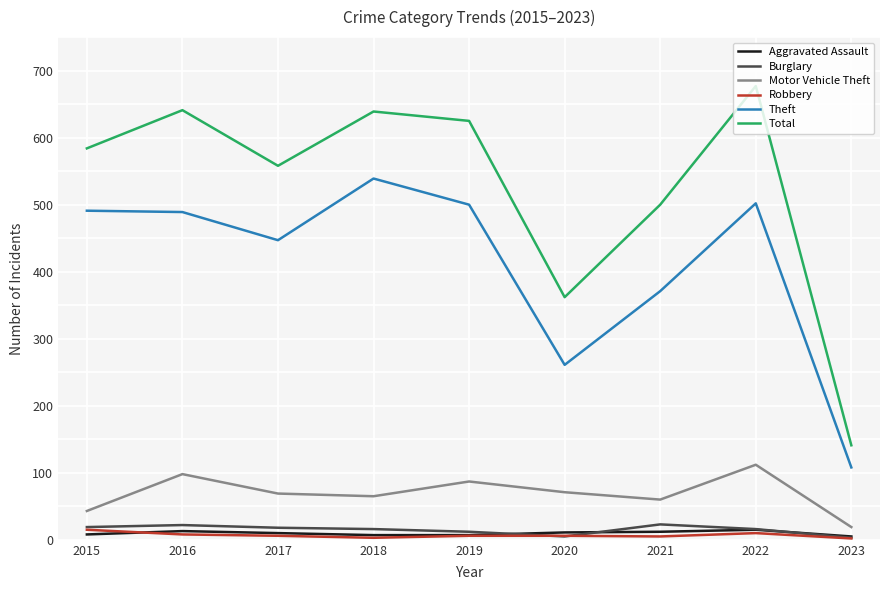

True or false: Aggravated Assault and Total cross at least once.

False